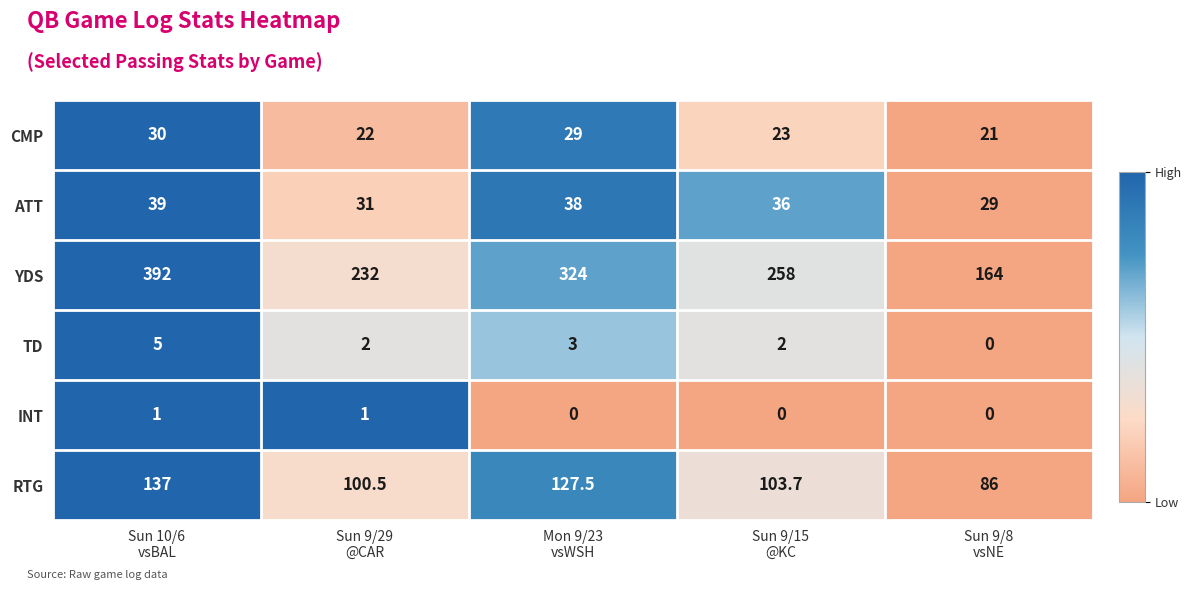

What is the average value of the CMP series?

25.0